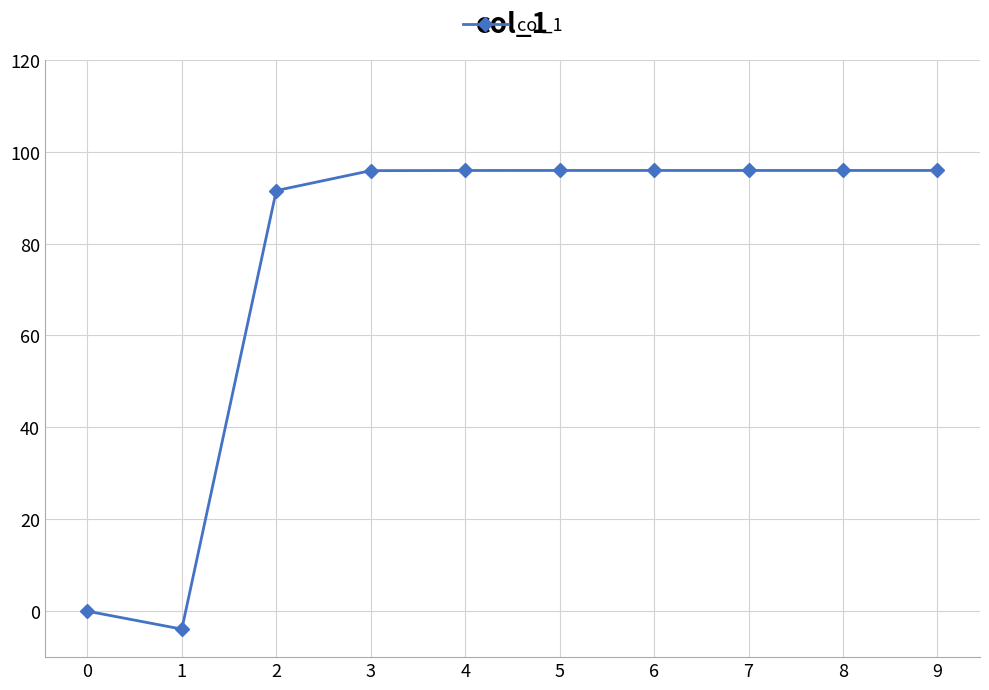

What is the value of the 2nd point from the left?

-3.9